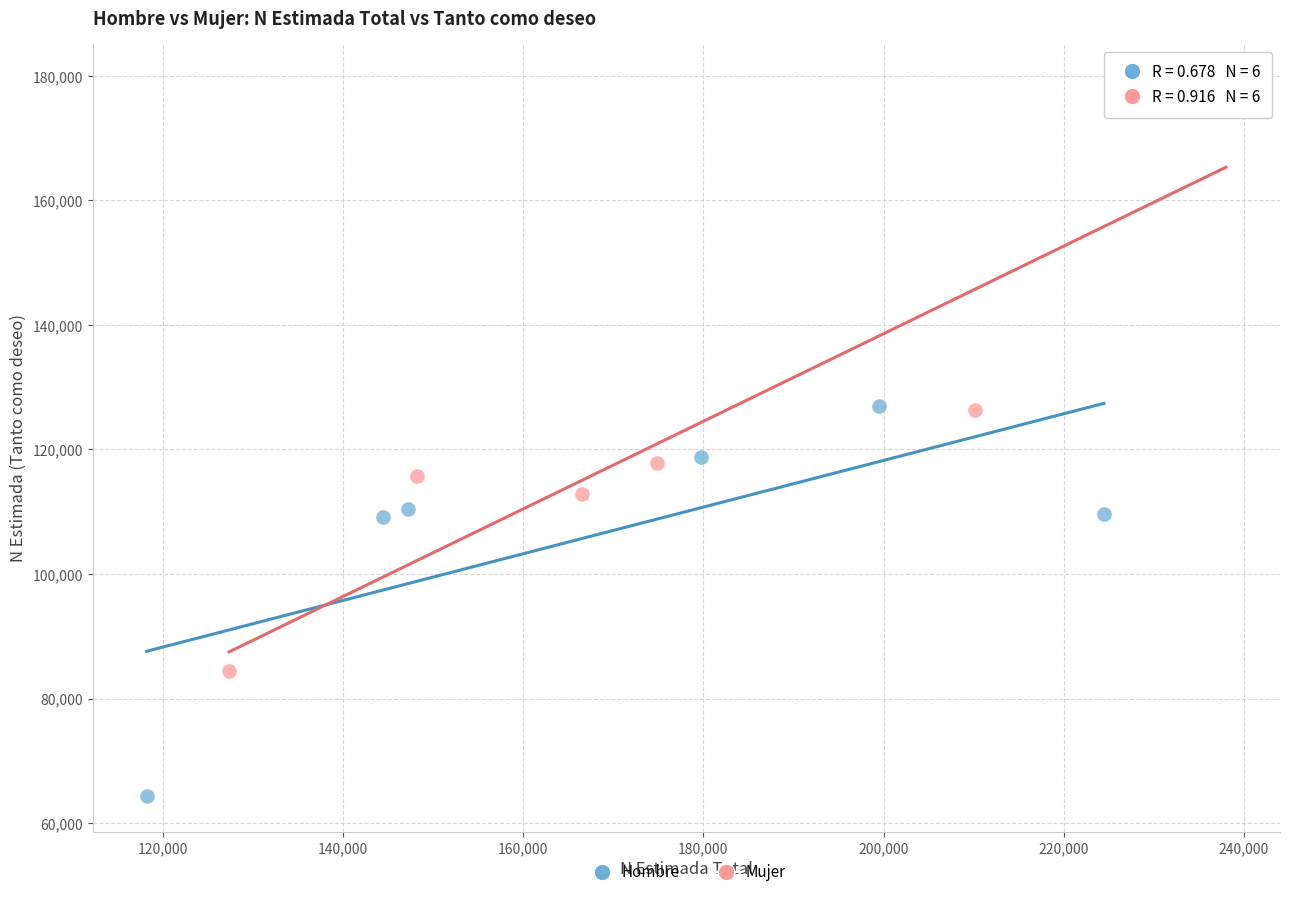

Which series contains the highest Y value?

Mujer